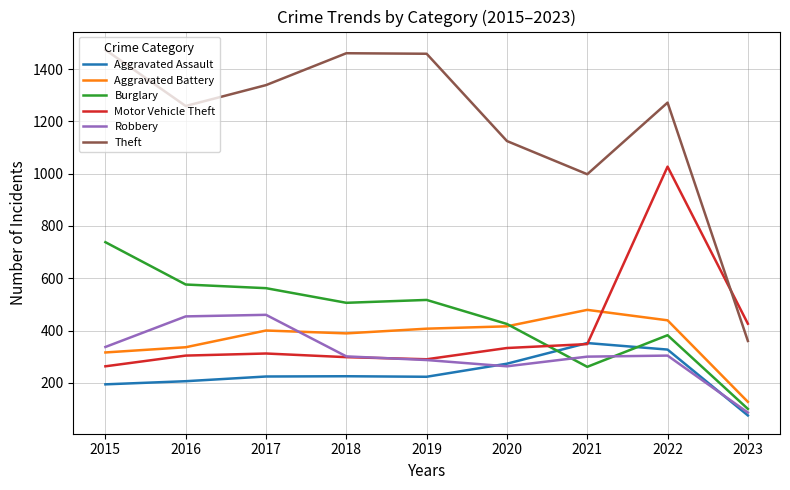

What is the smallest value displayed?

75